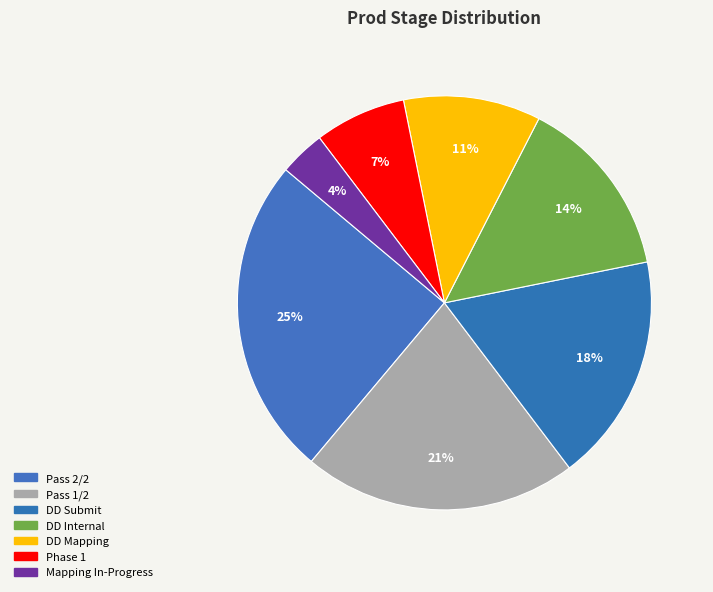

Between Pass 2/2 and DD Submit, which is larger?

Pass 2/2